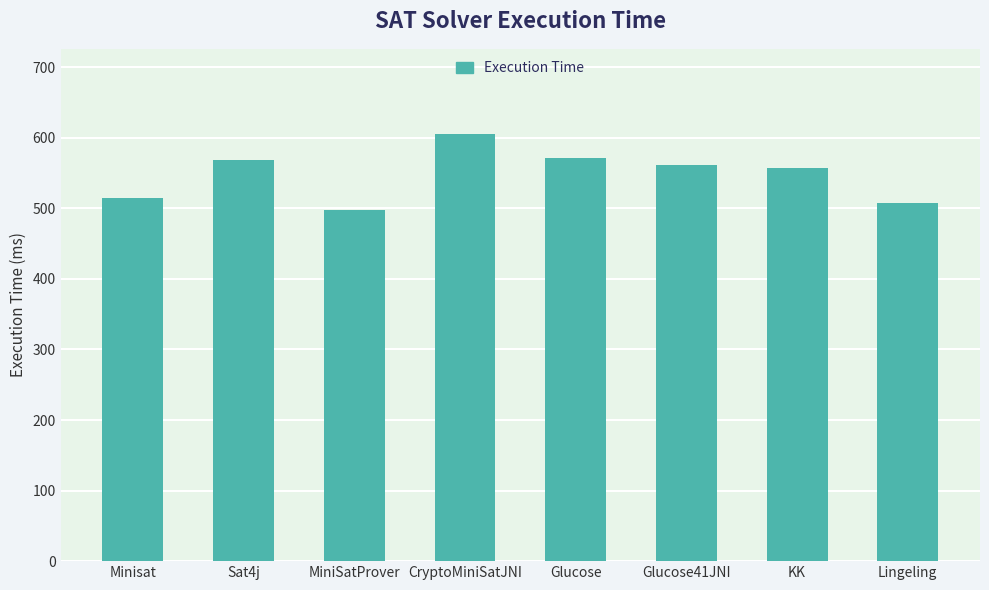

Which category has the lowest value across all series?

MiniSatProver